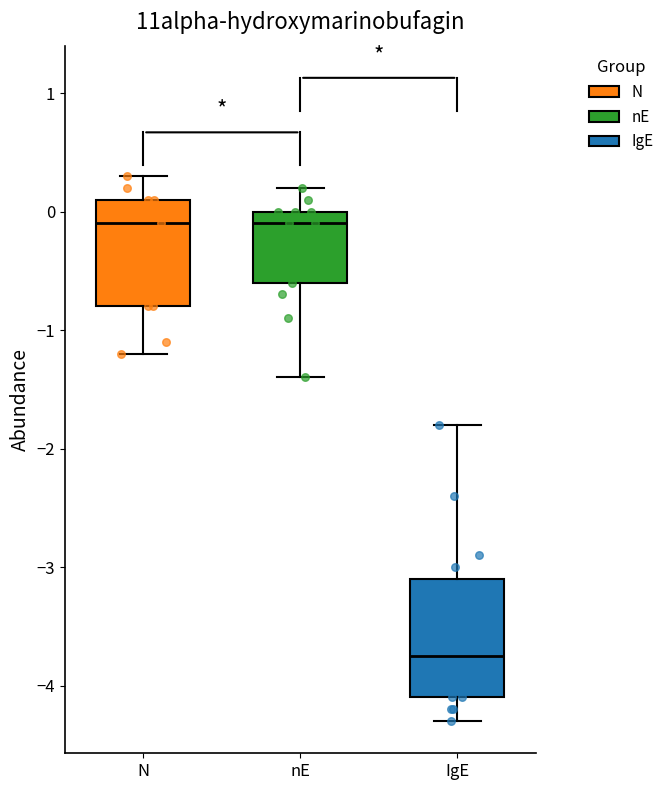

Reading left to right, read every box against the y-axis: the position of its median line, the range the box covers, and the ends of its whiskers. The values are not printed on the chart, so give them approximately, as read against the axis.

N: median -0.1, box -0.8 to 0.1, whiskers -1.2 to 0.3
nE: median -0.1, box -0.6 to 0.0, whiskers -1.4 to 0.2
IgE: median -3.7, box -4.1 to -3.1, whiskers -4.3 to -1.8